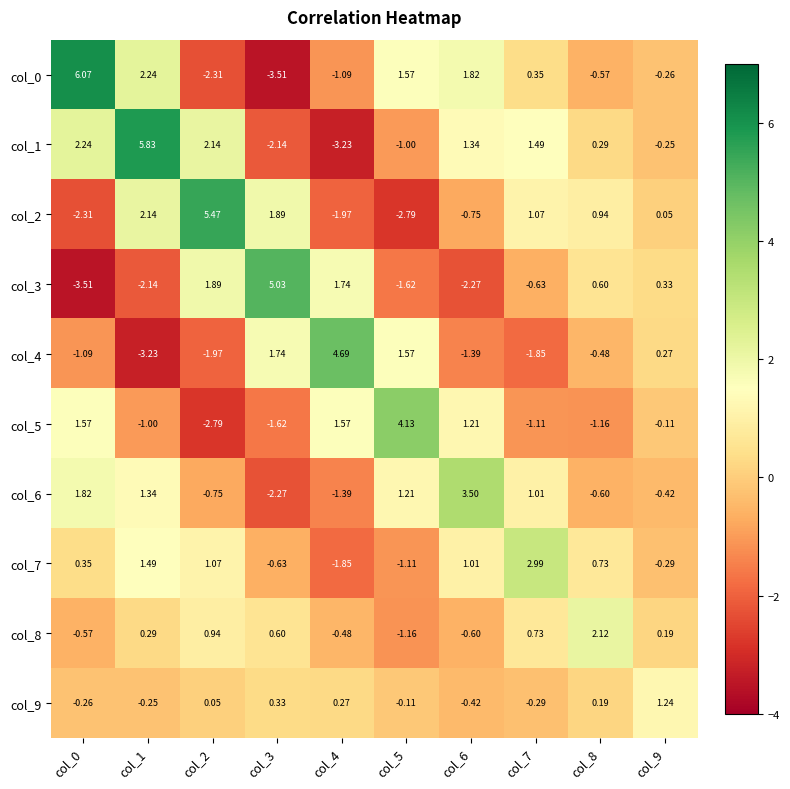

Which category has the lowest value across all series?

col_3